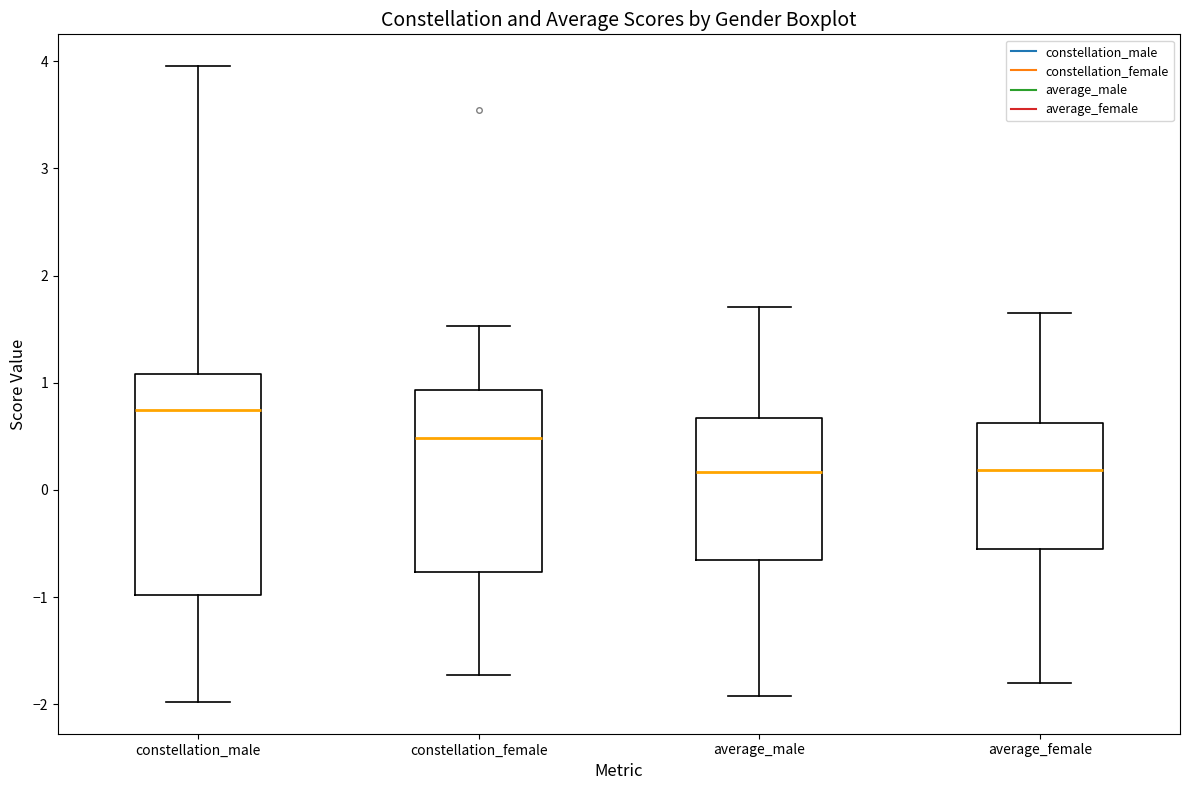

Reading left to right, read every box against the y-axis: the position of its median line, the range the box covers, and the ends of its whiskers. The values are not printed on the chart, so give them approximately, as read against the axis.

constellation_male: median 0.7, box -1.0 to 1.1, whiskers -2.0 to 4.0
constellation_female: median 0.5, box -0.8 to 0.9, whiskers -1.7 to 1.5
average_male: median 0.2, box -0.7 to 0.7, whiskers -1.9 to 1.7
average_female: median 0.2, box -0.5 to 0.6, whiskers -1.8 to 1.7